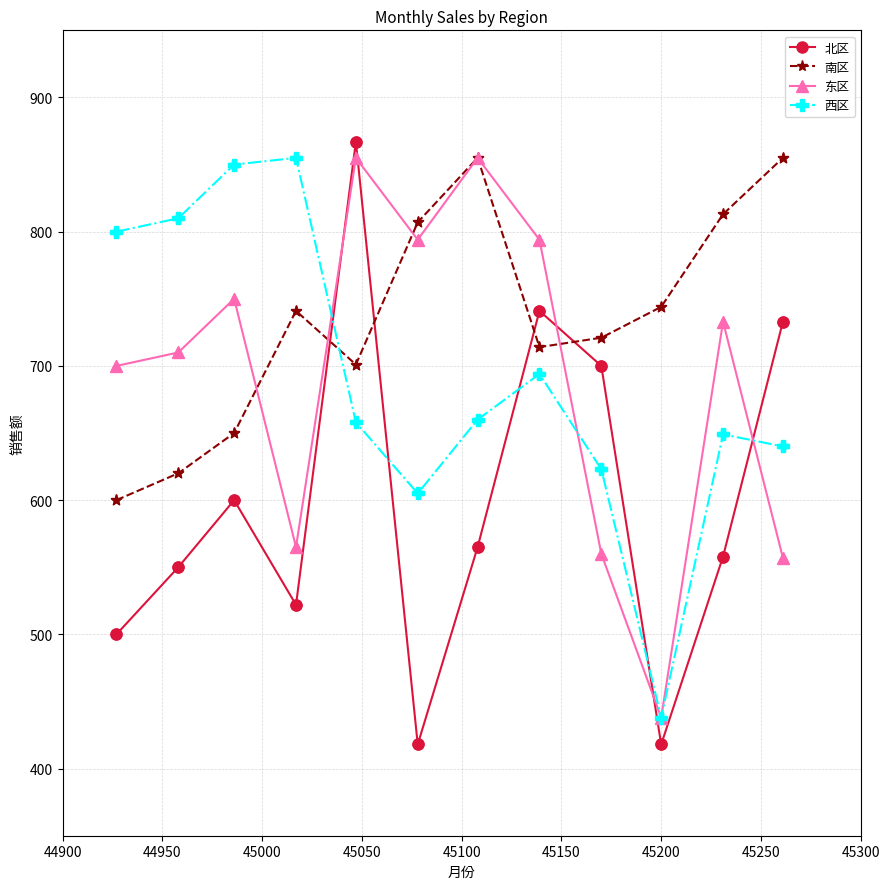

Which series has the widest spread of values?

北区